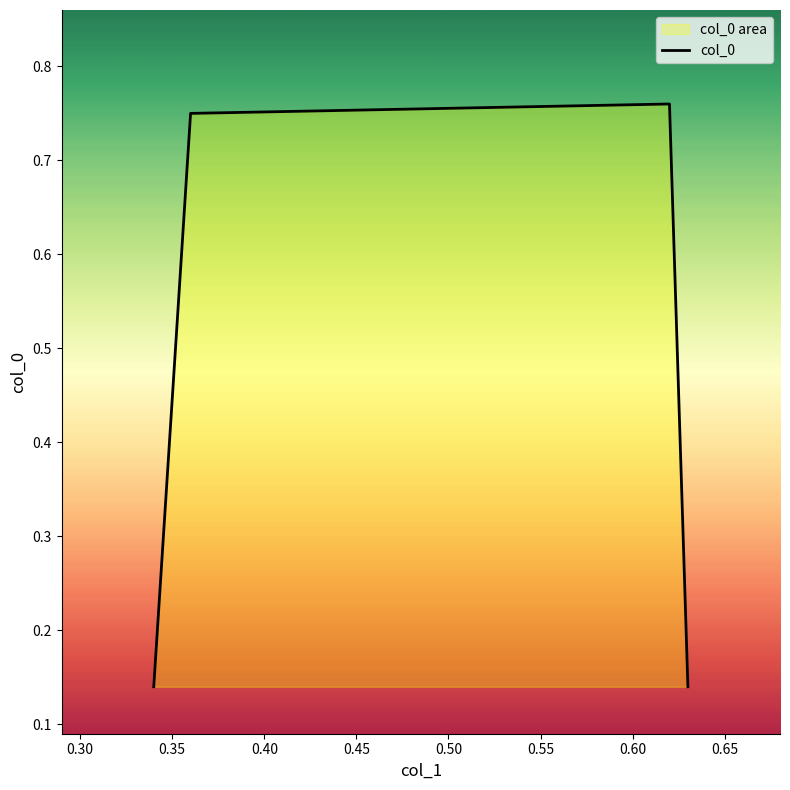

Count the values in the range 0 to 1.

4